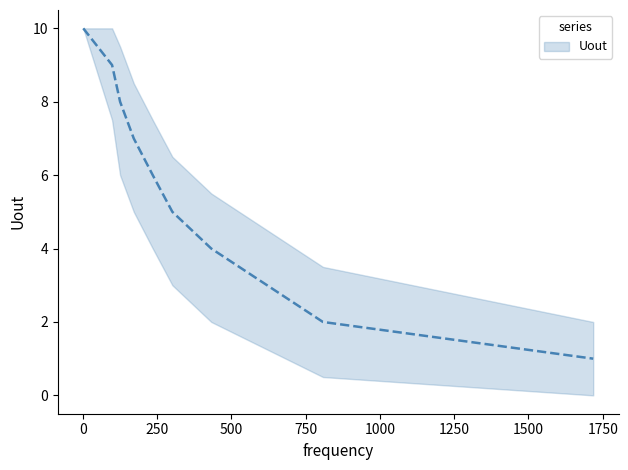

Reading left to right, what are all the values shown in this chart?

10	9	8	7	6	5	4	2	1